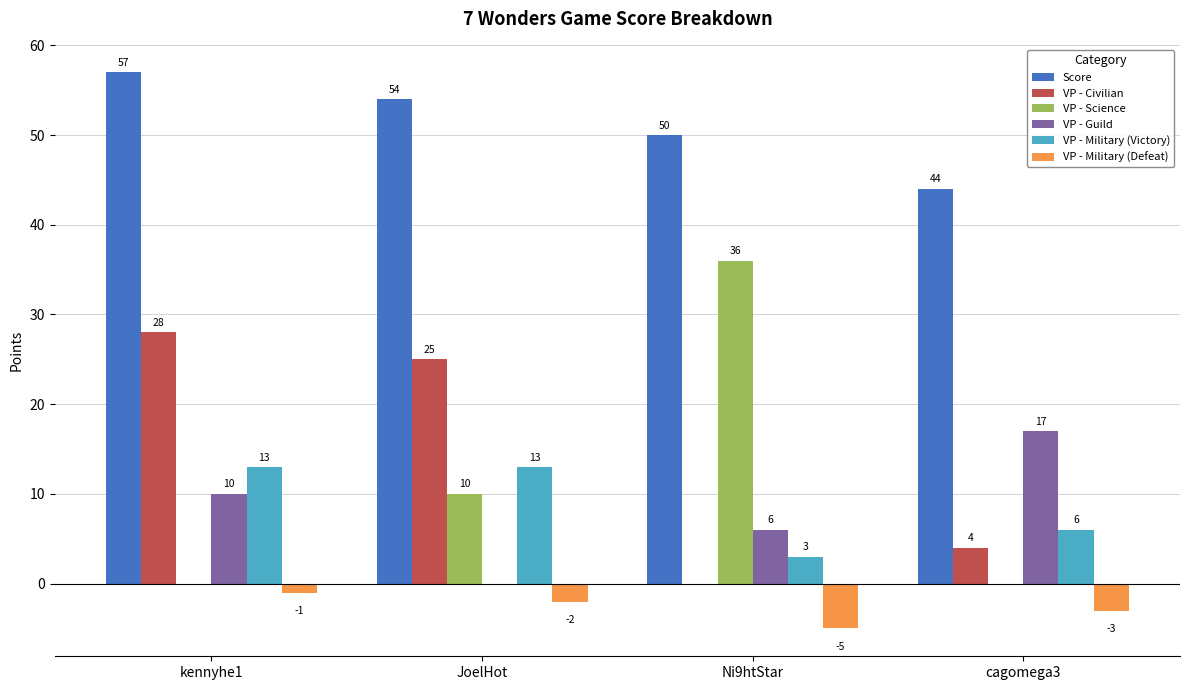

Reading left to right, what are all the values shown in this chart?

Score: 57	54	50	44
VP - Civilian: 28	25	0	4
VP - Science: 0	10	36	0
VP - Guild: 10	0	6	17
VP - Military (Victory): 13	13	3	6
VP - Military (Defeat): -1	-2	-5	-3